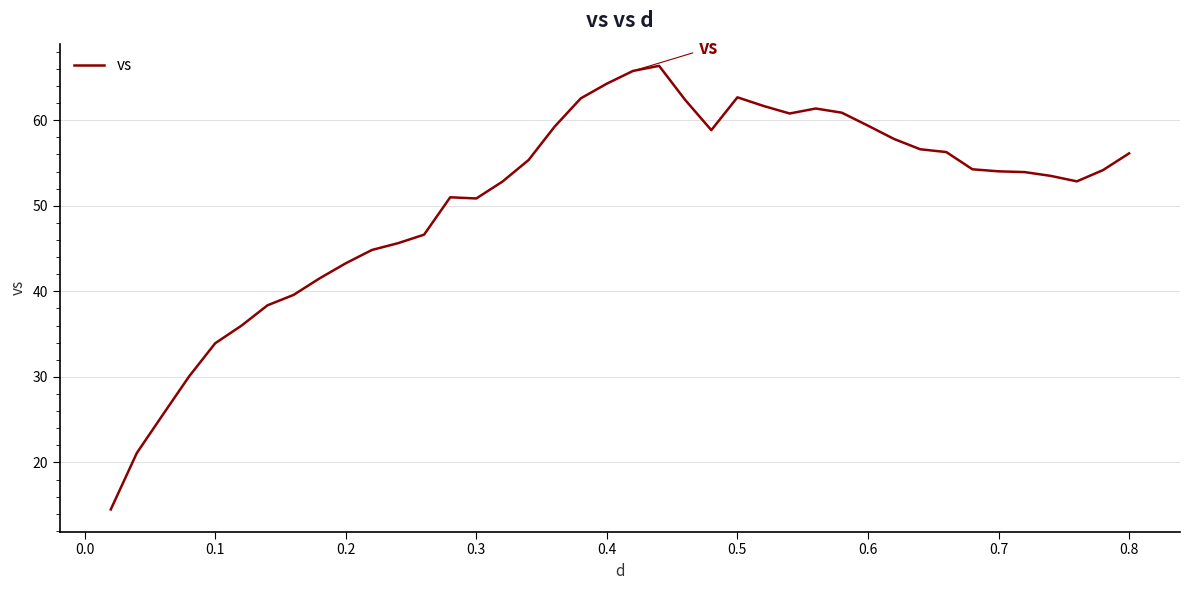

What is the smallest value displayed?

14.5